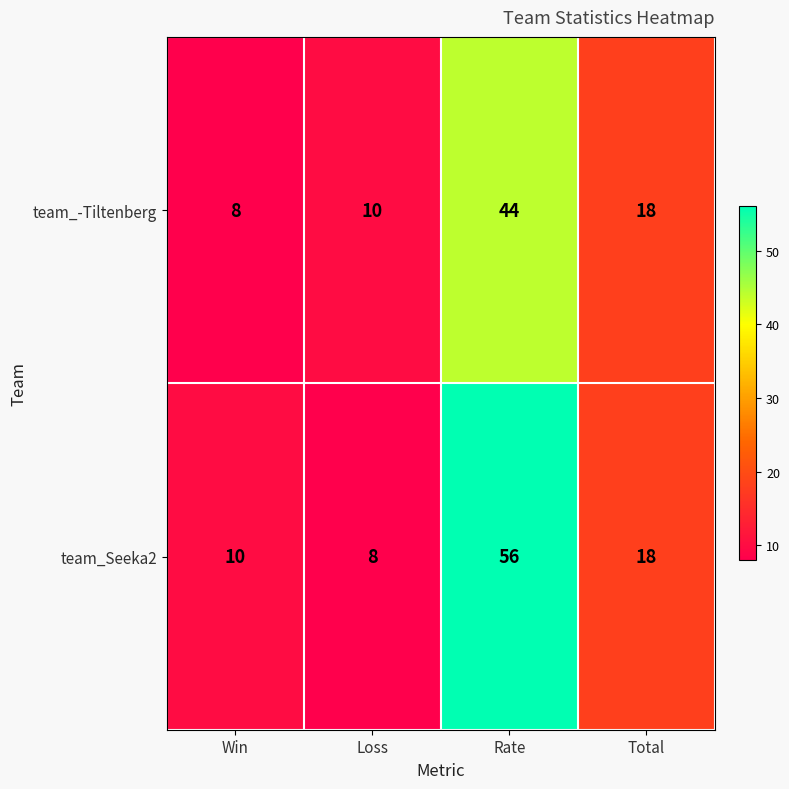

What is the total value across all series at Loss?

18